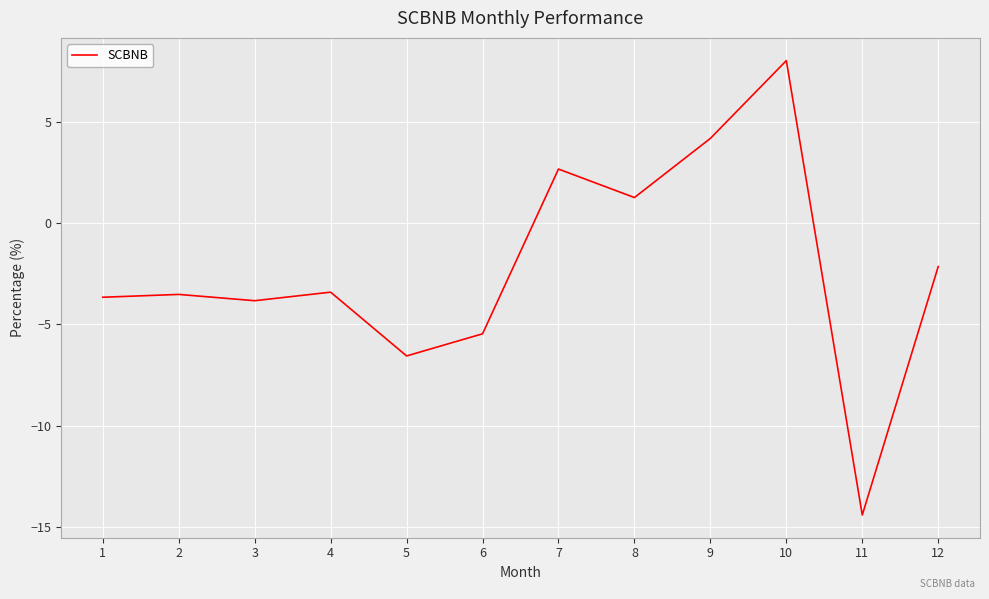

Is this an area chart (filled region under the line)?

No